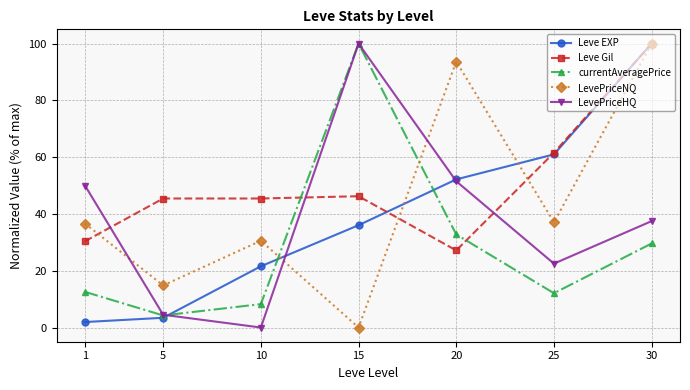

Is it true that Leve Gil equals 30.4 at 1?

True